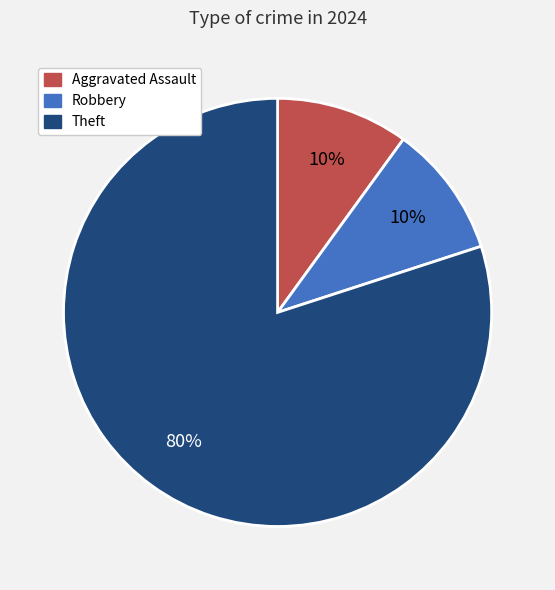

Does any single category account for the majority?

Yes